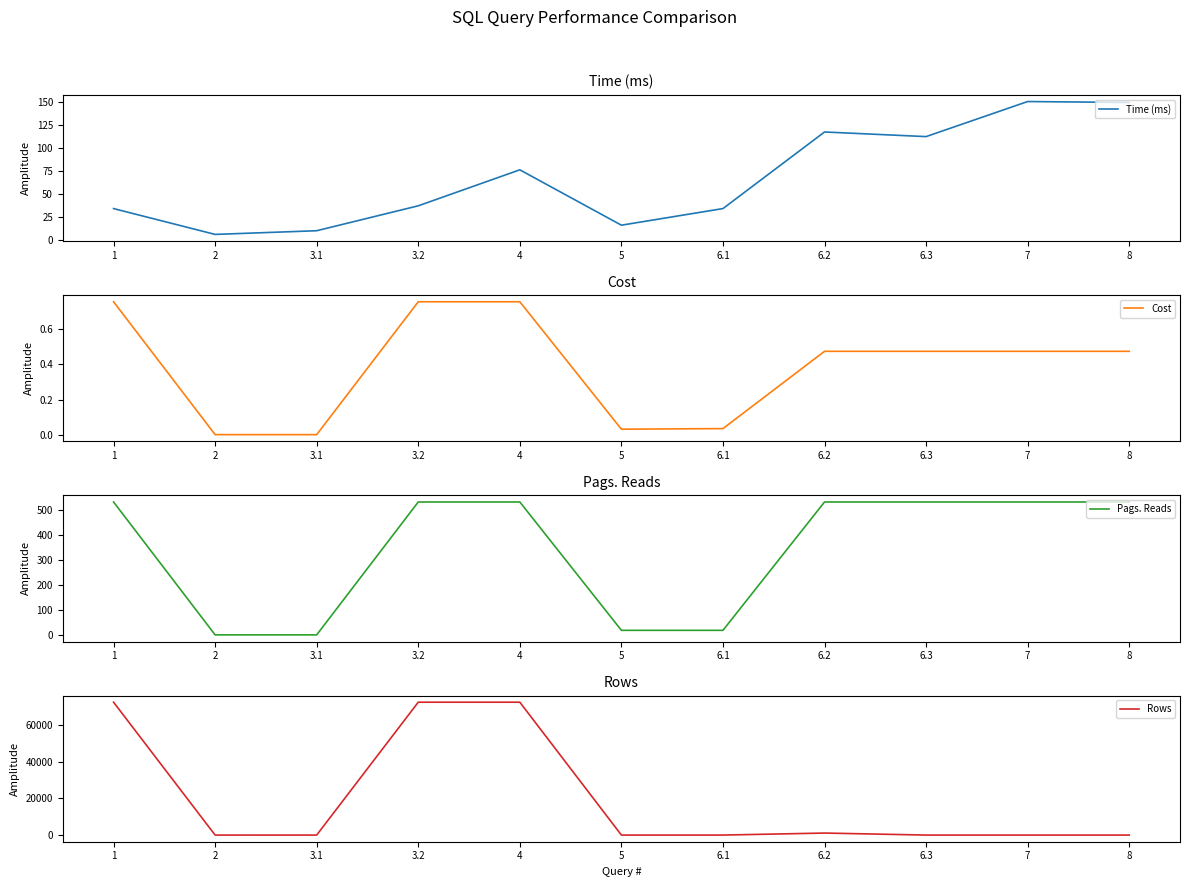

True or false: Pags. Reads has more than 2 interior local peaks.

False